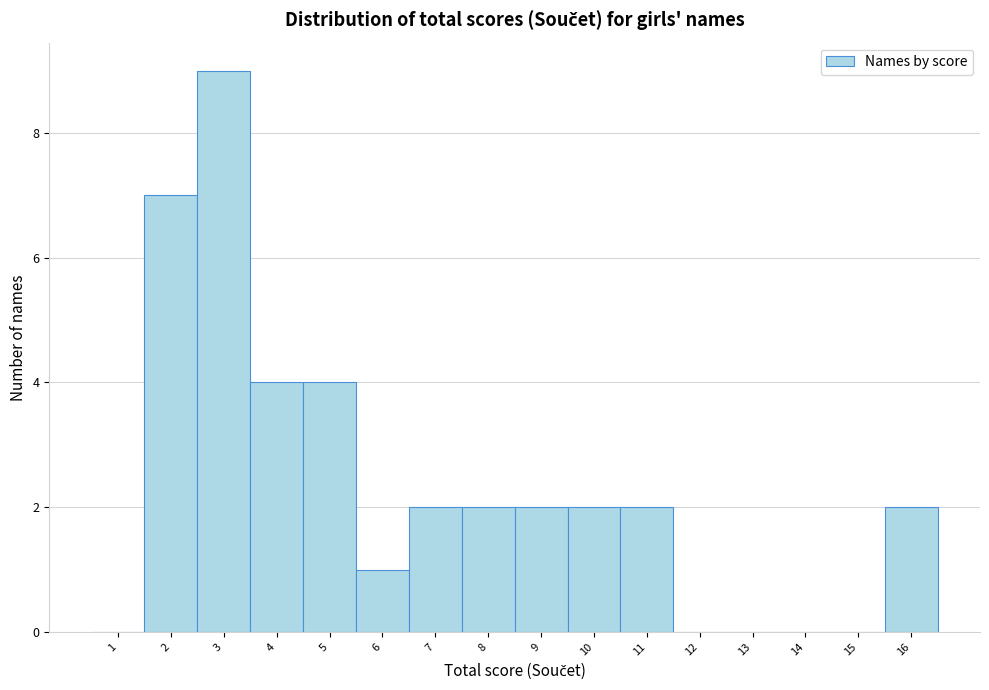

Reading left to right, transcribe this chart: for each bar, give the range it covers on the x-axis and its height. The values are not printed on the chart, so give them approximately, as read against the axis.

0.5 to 1.5: 0
1.5 to 2.5: 7
2.5 to 3.5: 9
3.5 to 4.5: 4
4.5 to 5.5: 4
5.5 to 6.5: 1
6.5 to 7.5: 2
7.5 to 8.5: 2
8.5 to 9.5: 2
9.5 to 10.5: 2
10.5 to 11.5: 2
11.5 to 12.5: 0
12.5 to 13.5: 0
13.5 to 14.5: 0
14.5 to 15.5: 0
15.5 to 16.5: 2